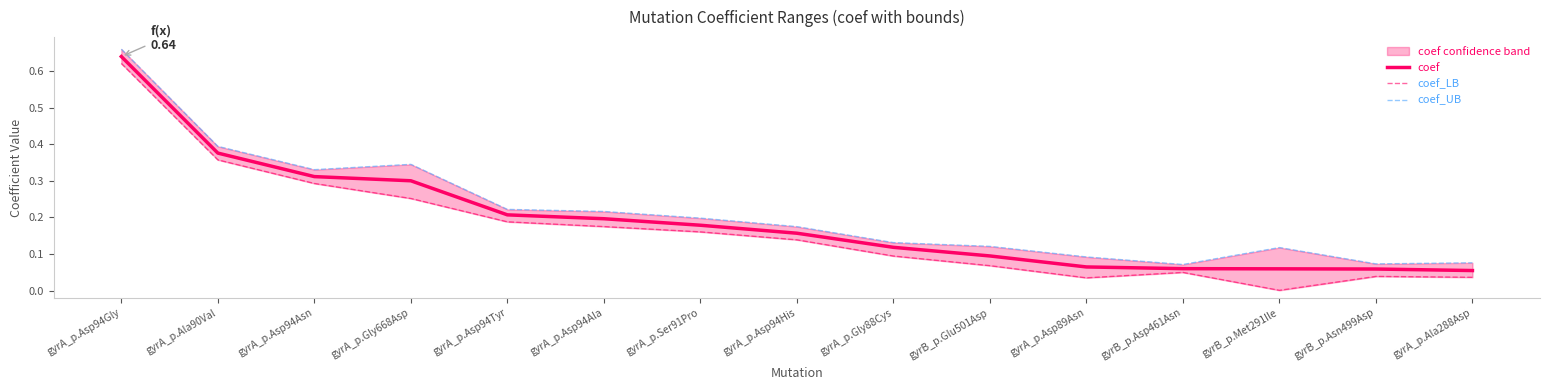

Which series has the largest range (max minus min)?

coef_LB